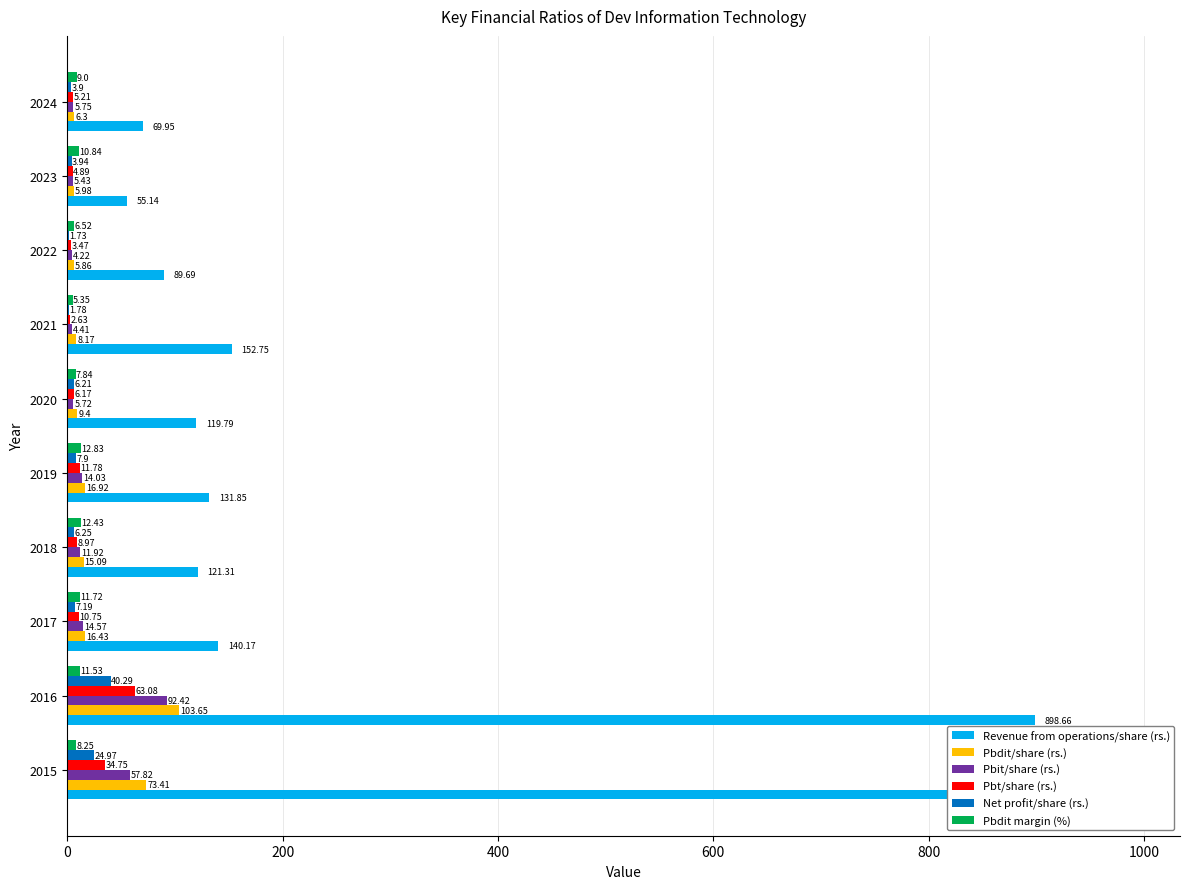

What is the sum of the Revenue from operations/share (rs.) values at 2021 and 2024?

222.7